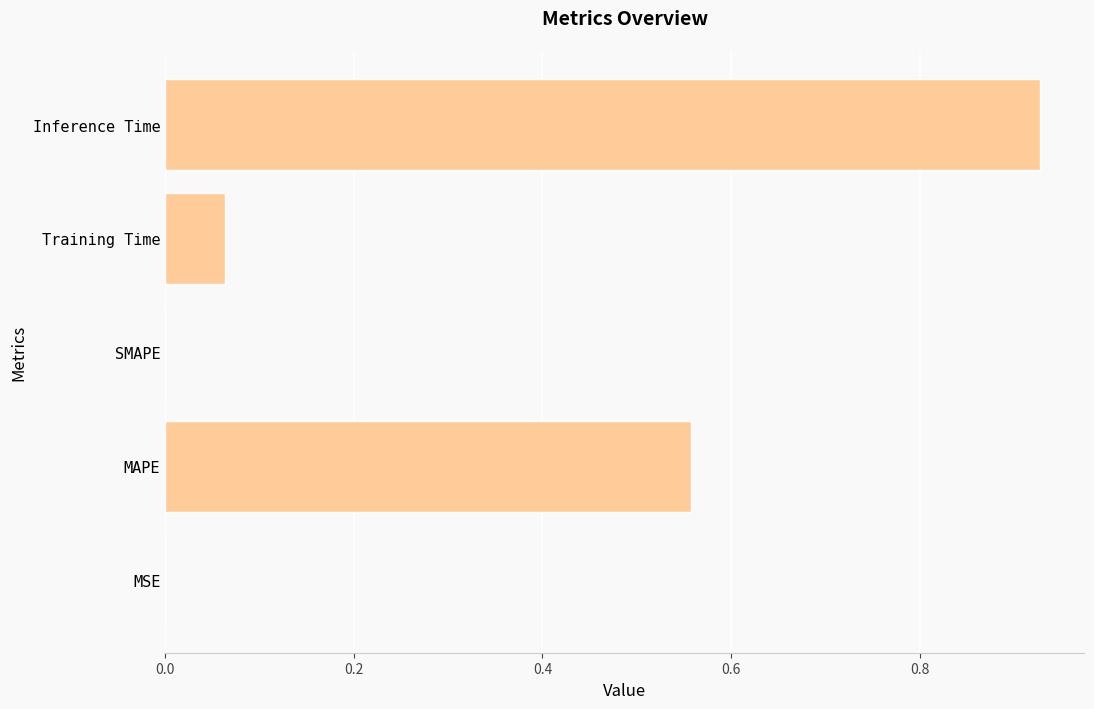

Which label corresponds to the largest value in the chart?

Inference Time